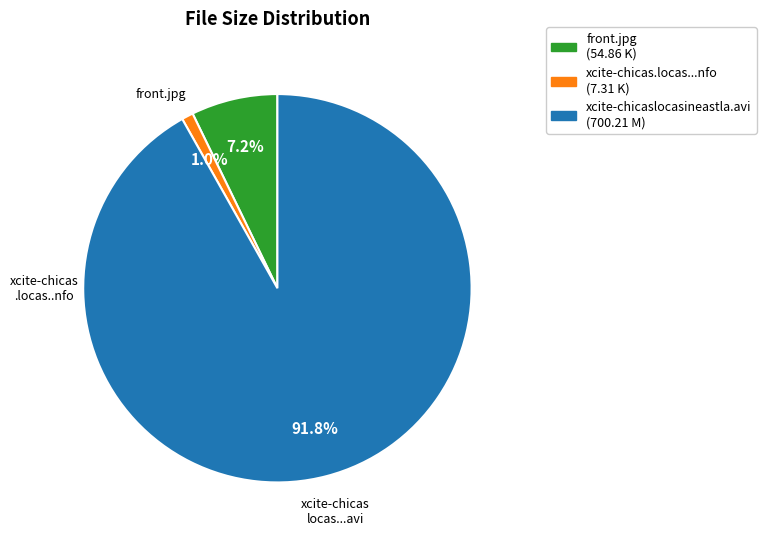

How many slices are in this pie chart?

3